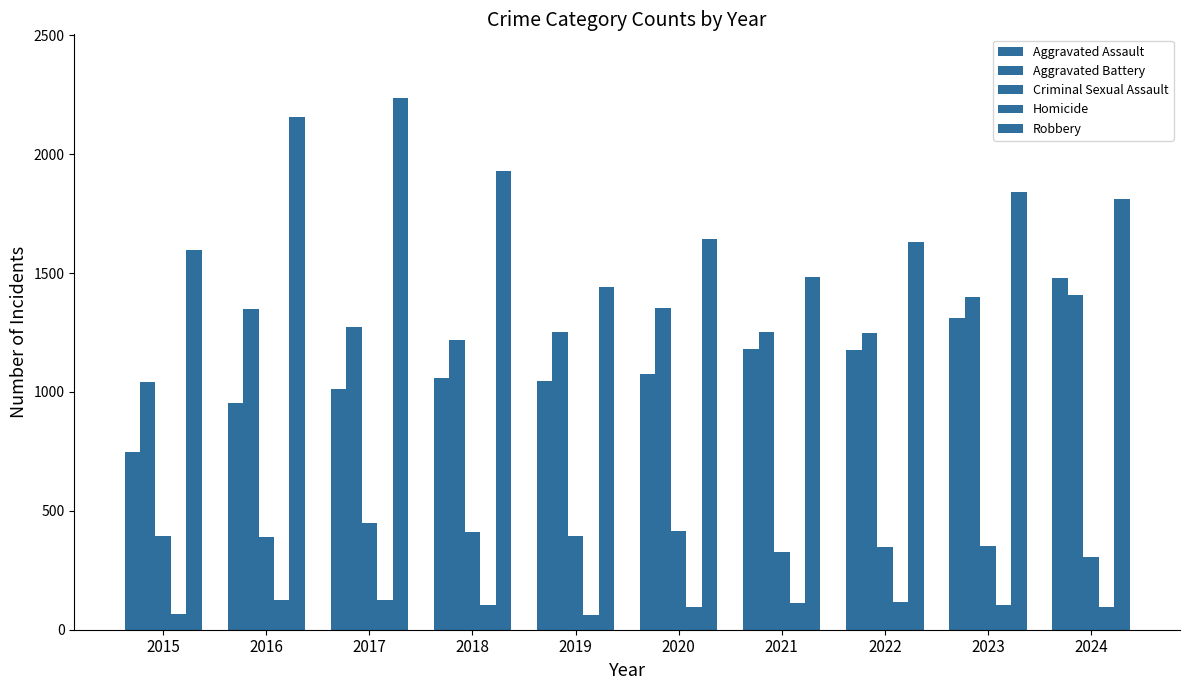

At 2015, list the series in order from largest to smallest.

Robbery, Aggravated Battery, Aggravated Assault, Criminal Sexual Assault, Homicide